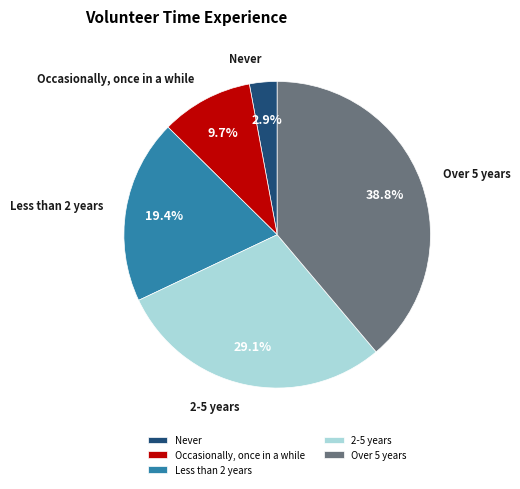

To the nearest percent, what is the difference between the Never and Over 5 years slice percentages?

36%